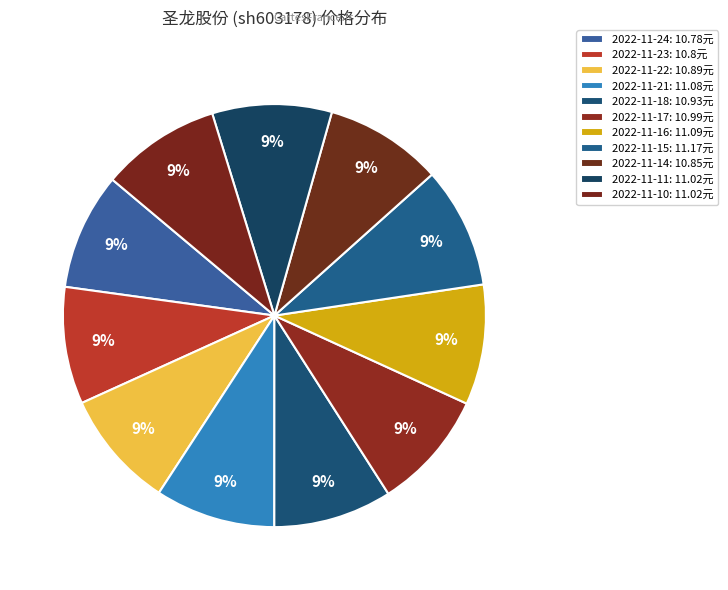

Is it true that 2022-11-11 is 9% of the pie?

True